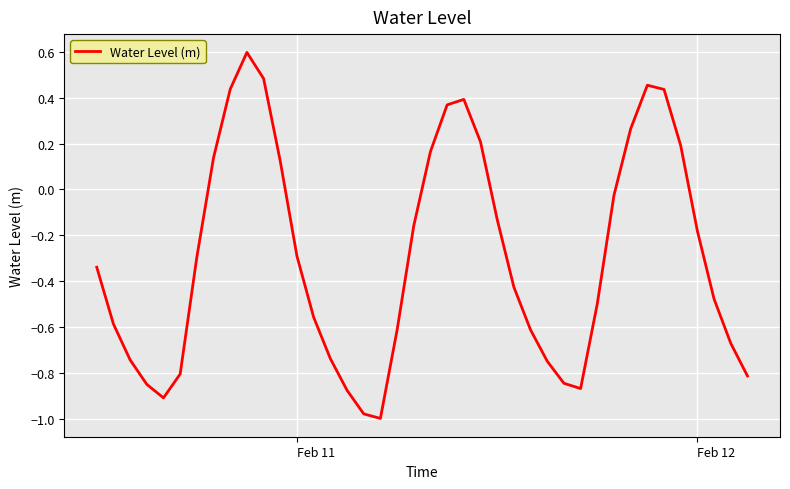

What is the difference between the maximum and minimum values?

1.6